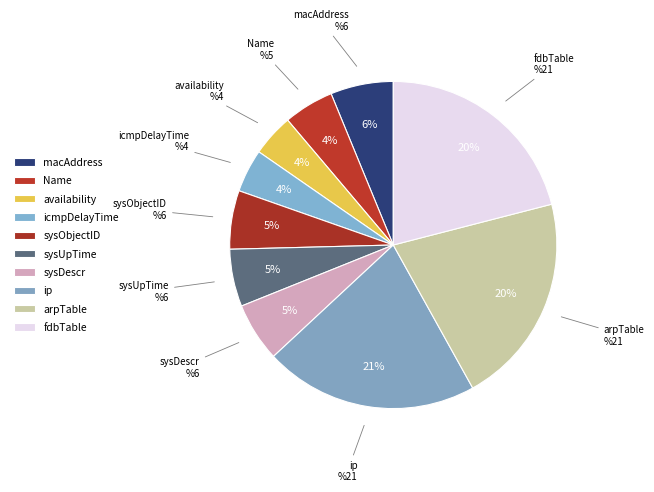

How much of the chart is everything except availability?

95.8%